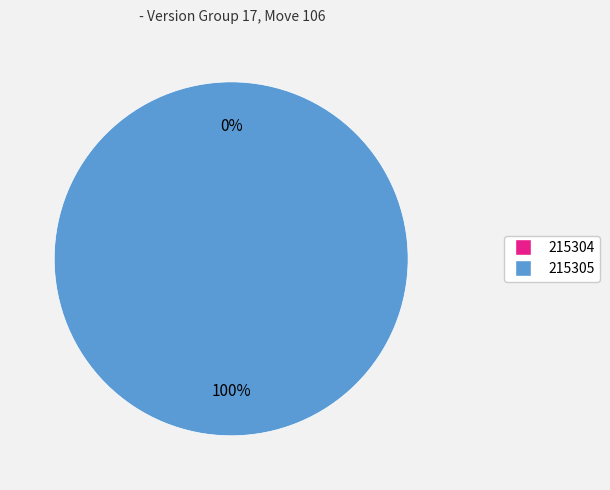

Does 215305 account for over 50% of the chart?

Yes